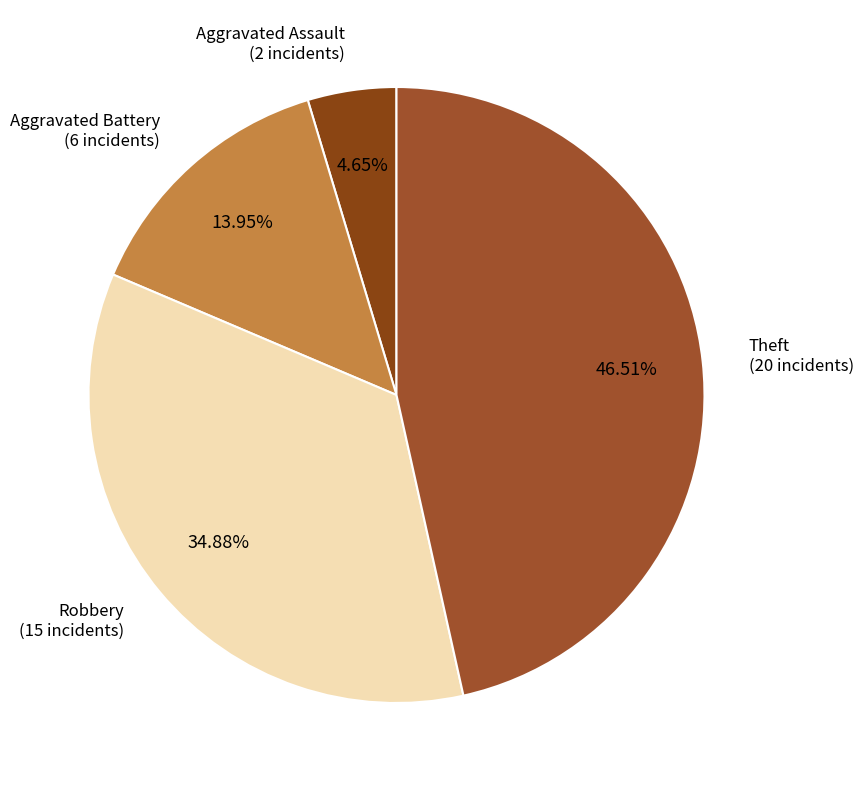

To the nearest percent, what portion does Robbery represent?

35%